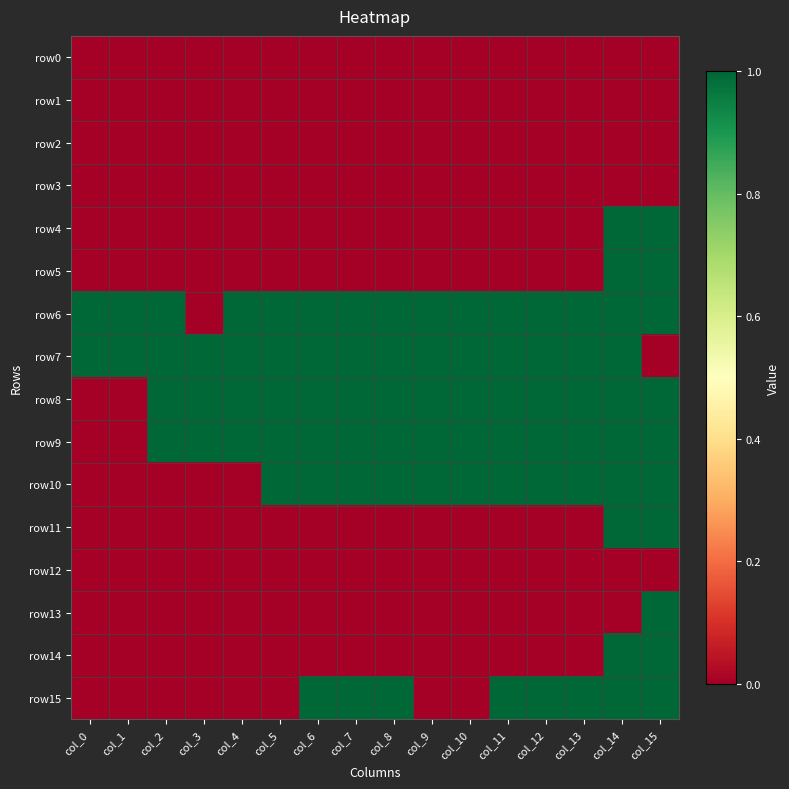

At how many categories does at least one series exceed 0?

16